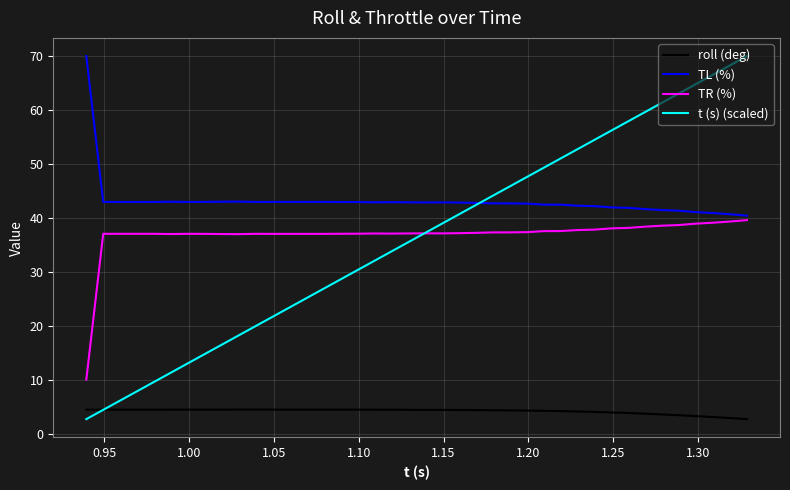

What is the smallest value displayed?

2.7